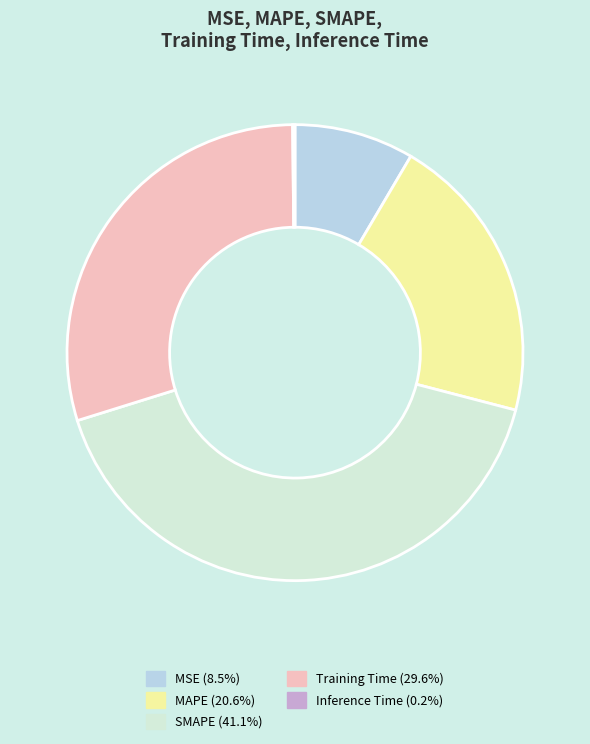

Which slice is the largest?

SMAPE